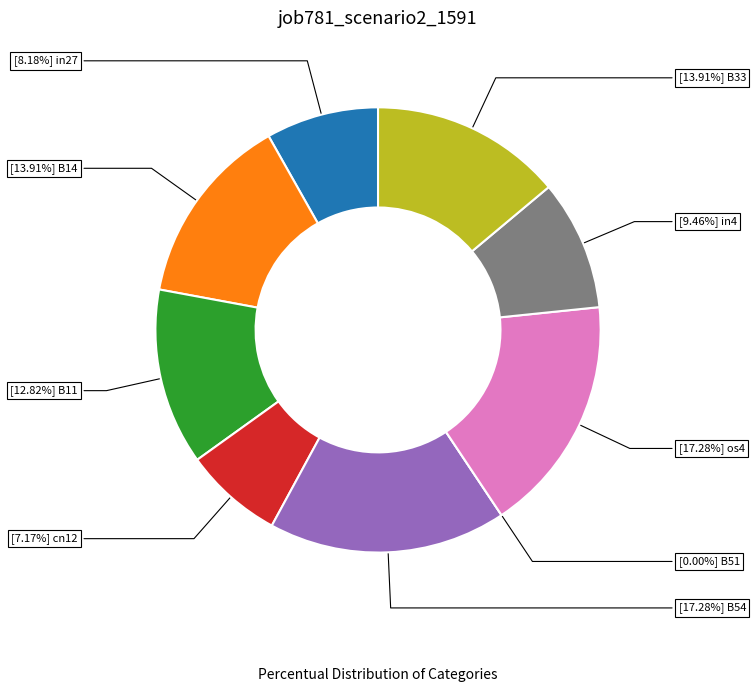

Does in27 account for over 50% of the chart?

No